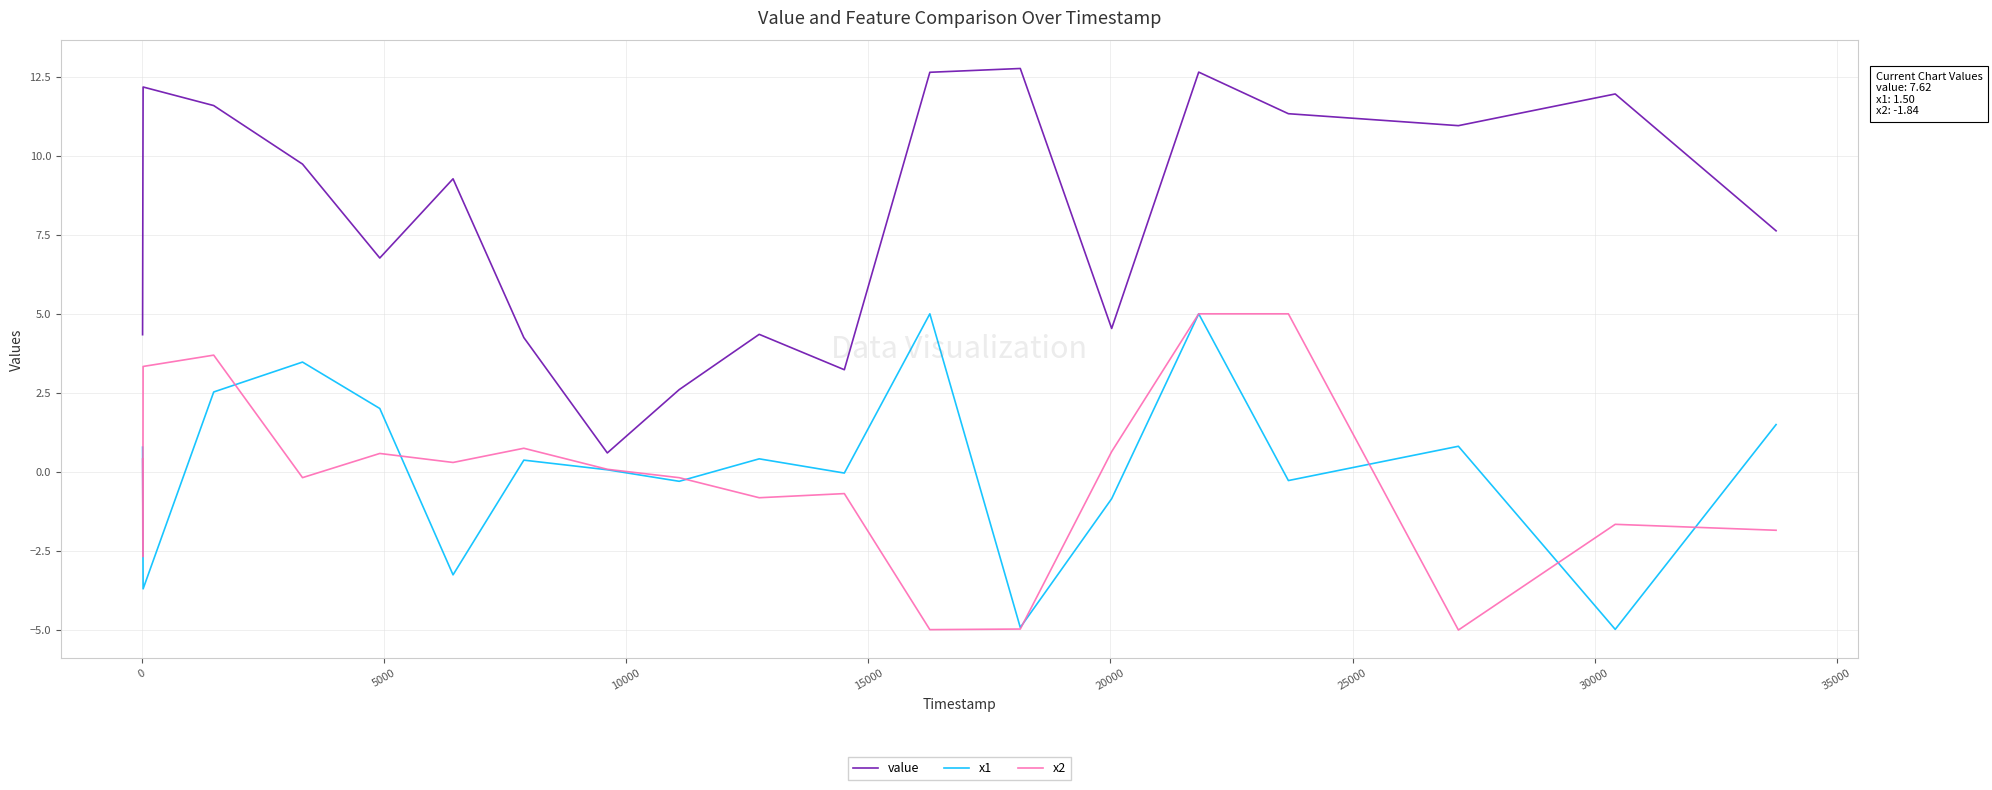

How many interior local valleys does the x1 series have?

7